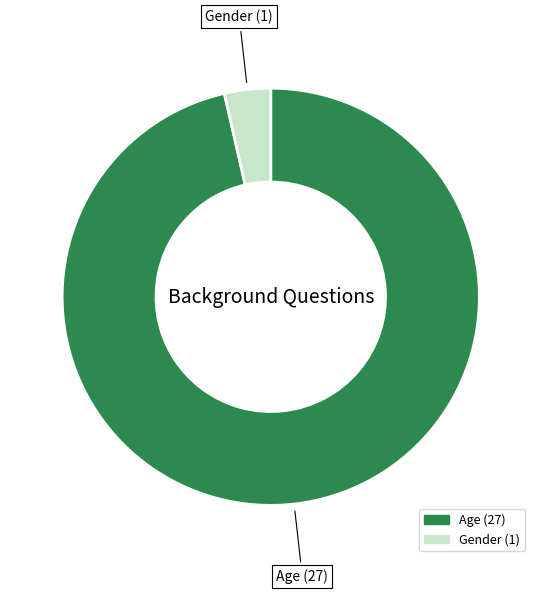

Combined, do Gender and Age account for over 50%?

Yes